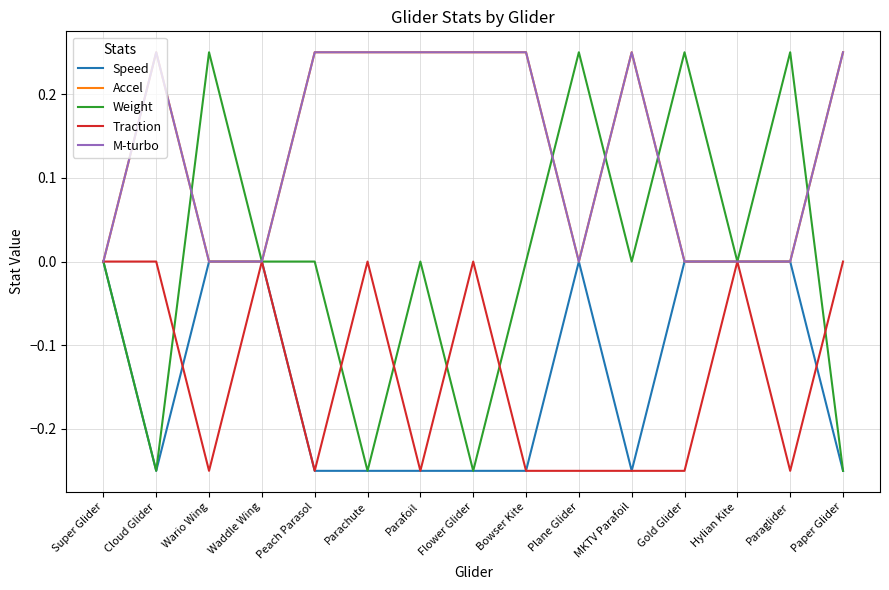

Does the chart have visible grid lines?

Yes